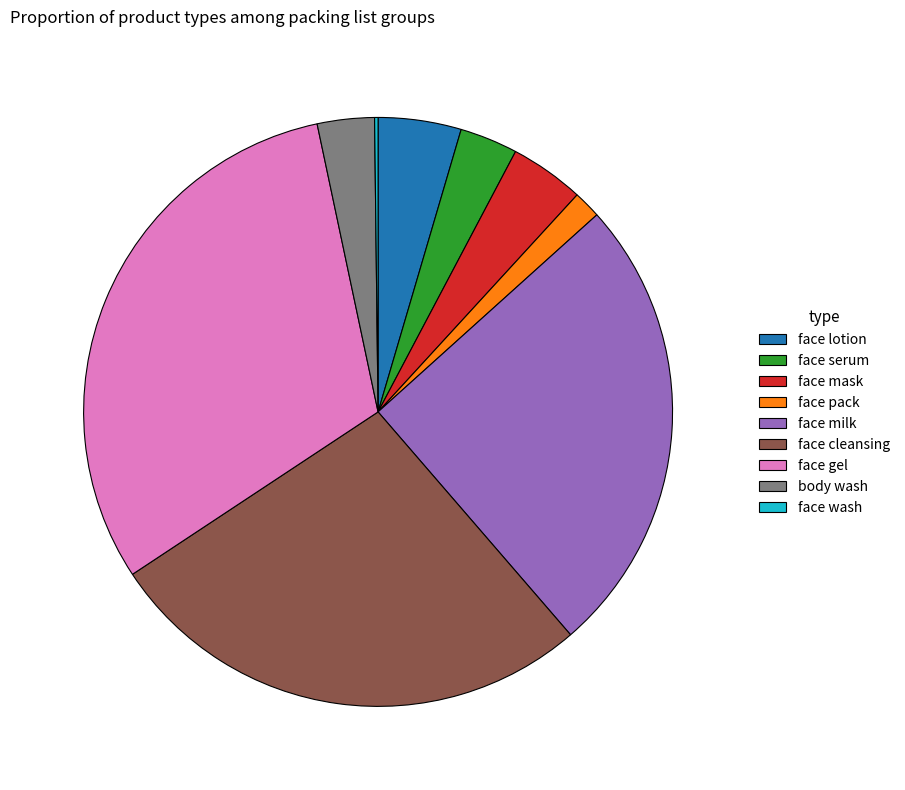

Does any single category account for the majority?

No